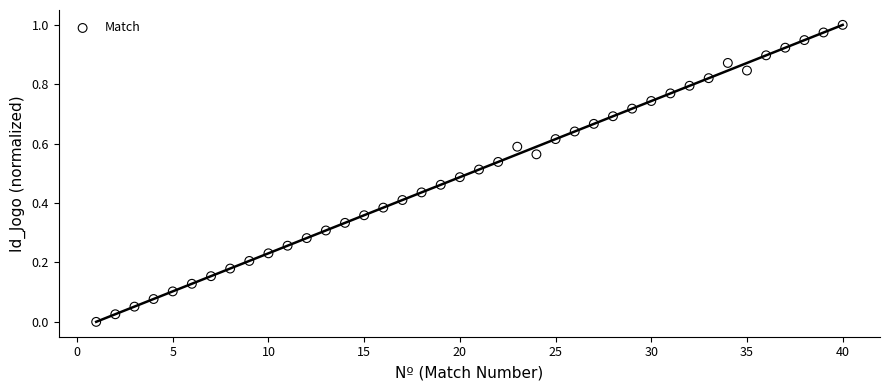

What is the range of X values (max minus min)?

39.0